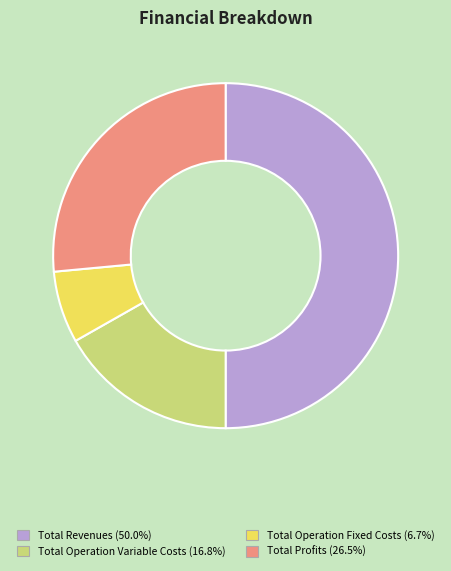

How many slices are in this pie chart?

4